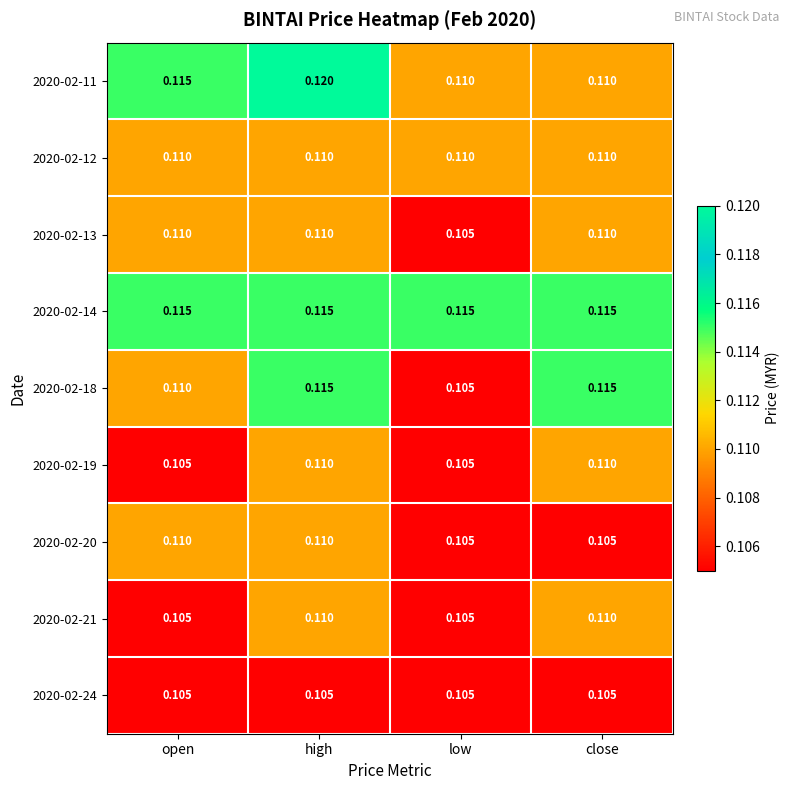

At which category is the sum across all series the highest?

high